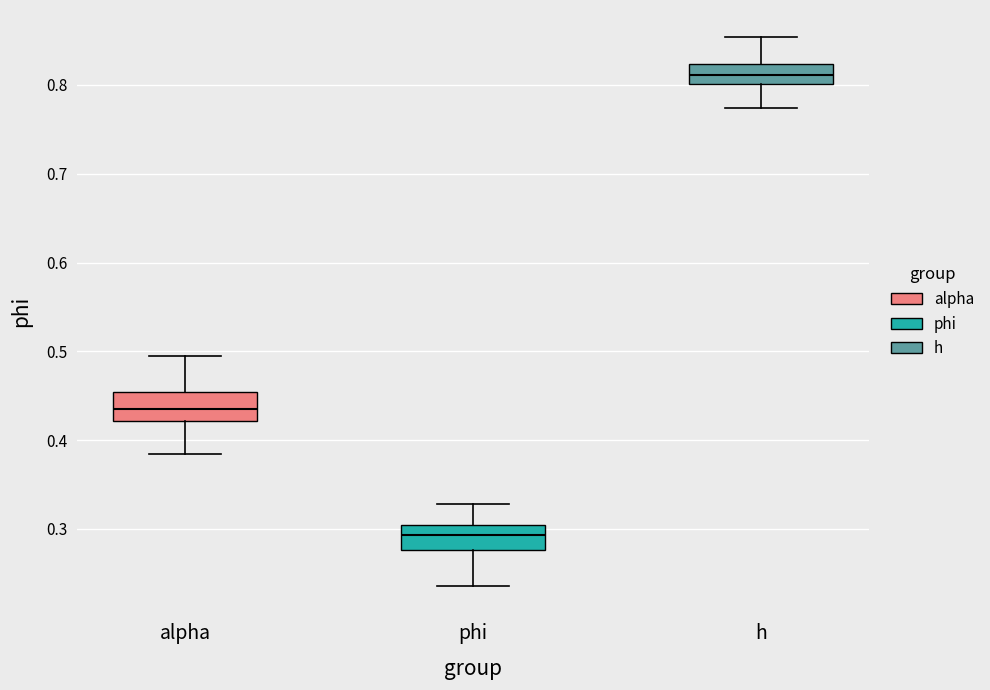

Where is the lower edge of the box for alpha on the y-axis? The values are not printed on the chart, so give them approximately, as read against the axis.

0.42